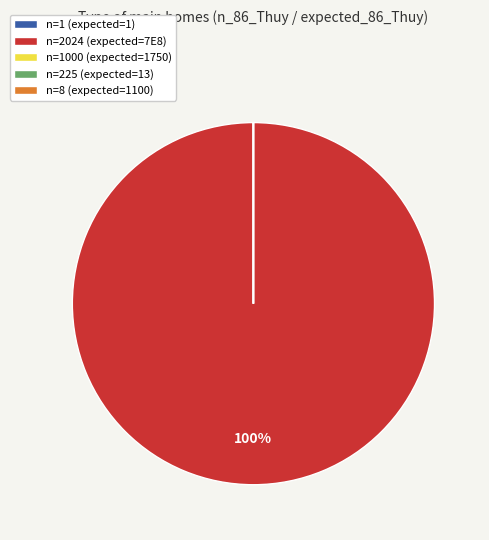

To the nearest percent, what is the average slice percentage?

20%